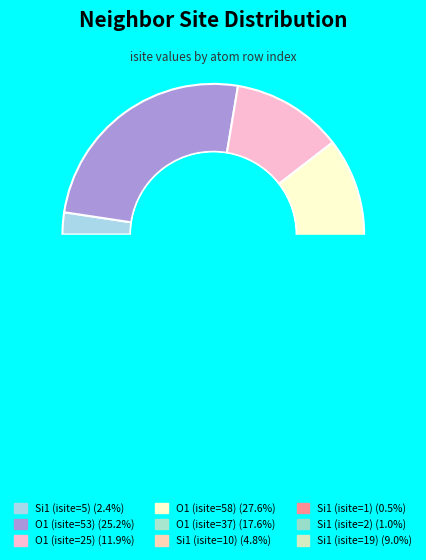

What is the change in value from O1 (isite=25) to Si1 (isite=10)?

-15